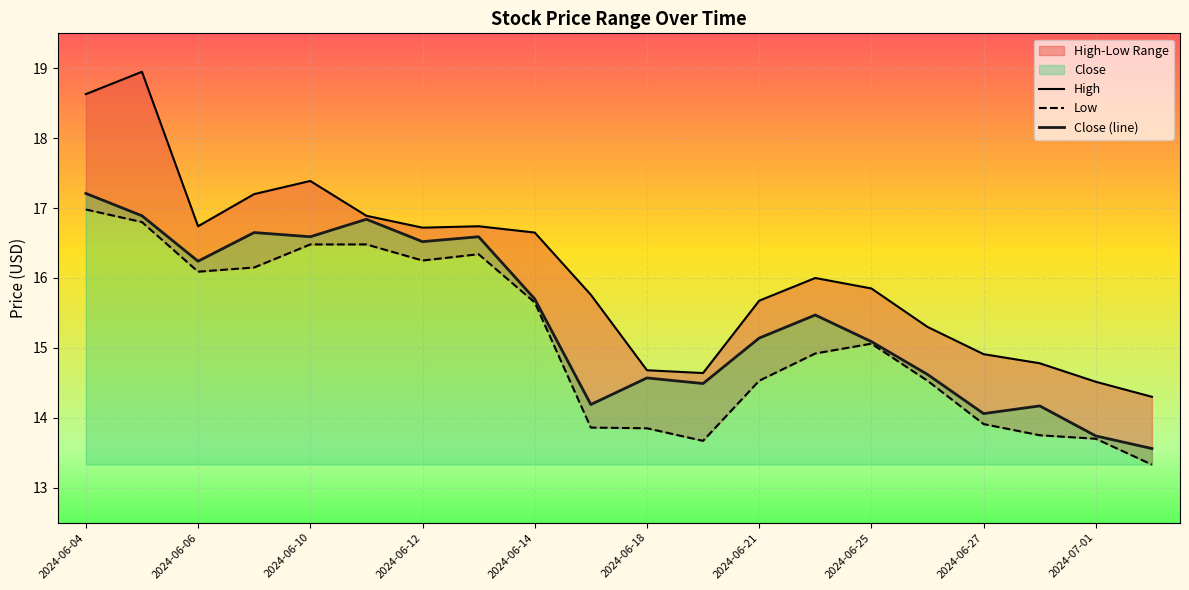

The Close (line) series shows 16.2 at 2024-06-06. True or false?

True